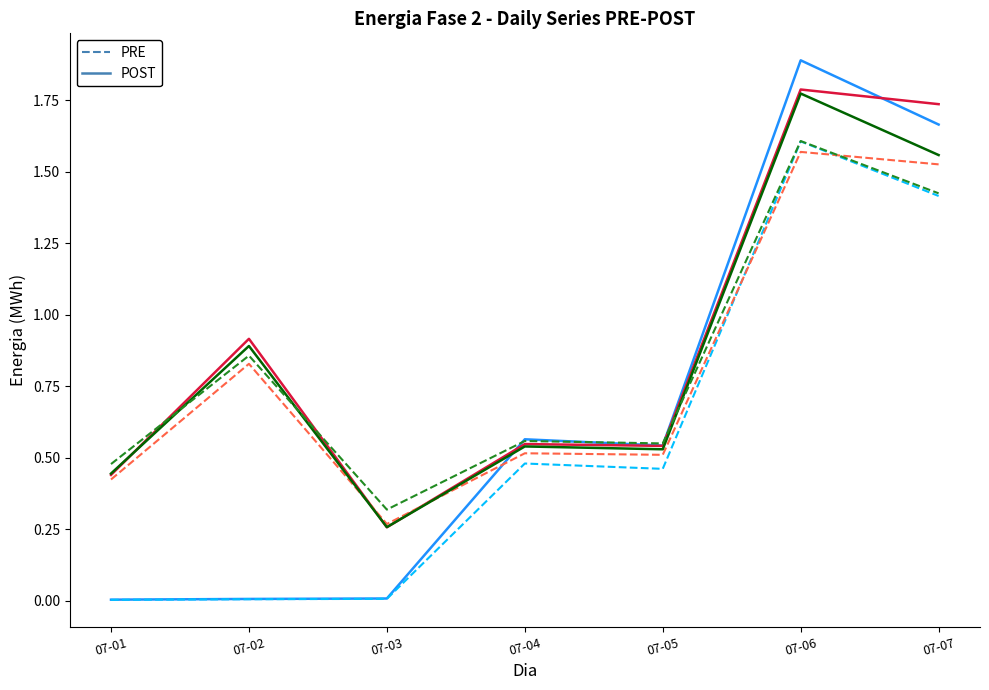

Does the chart have visible grid lines?

No